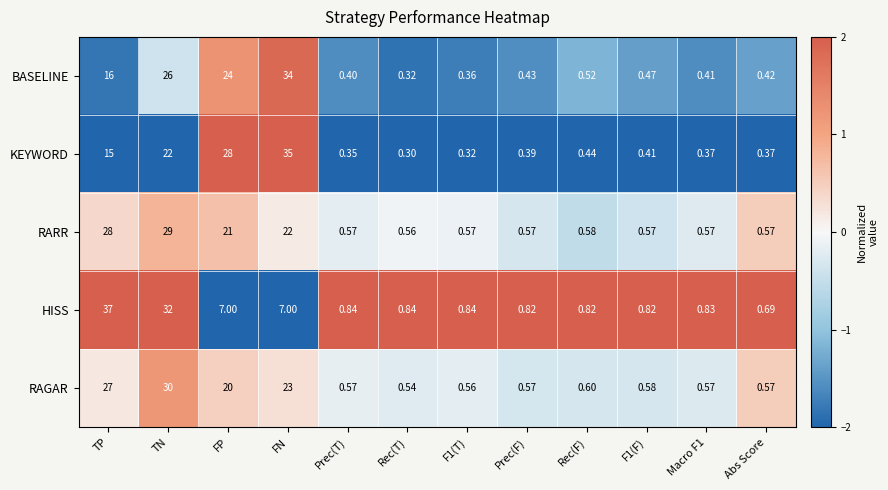

List the series in order of their peak value, lowest first.

RARR, RAGAR, BASELINE, KEYWORD, HISS